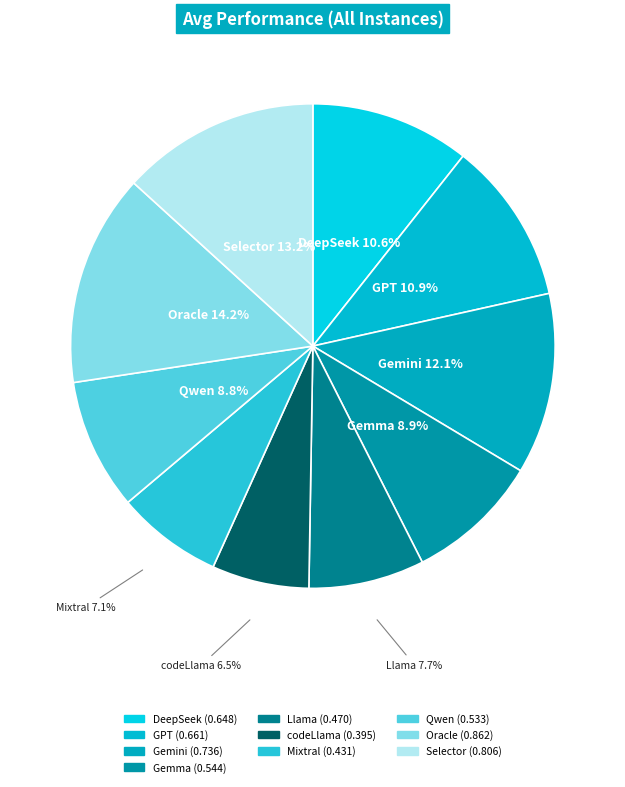

What is the smallest slice in the pie chart?

codeLlama